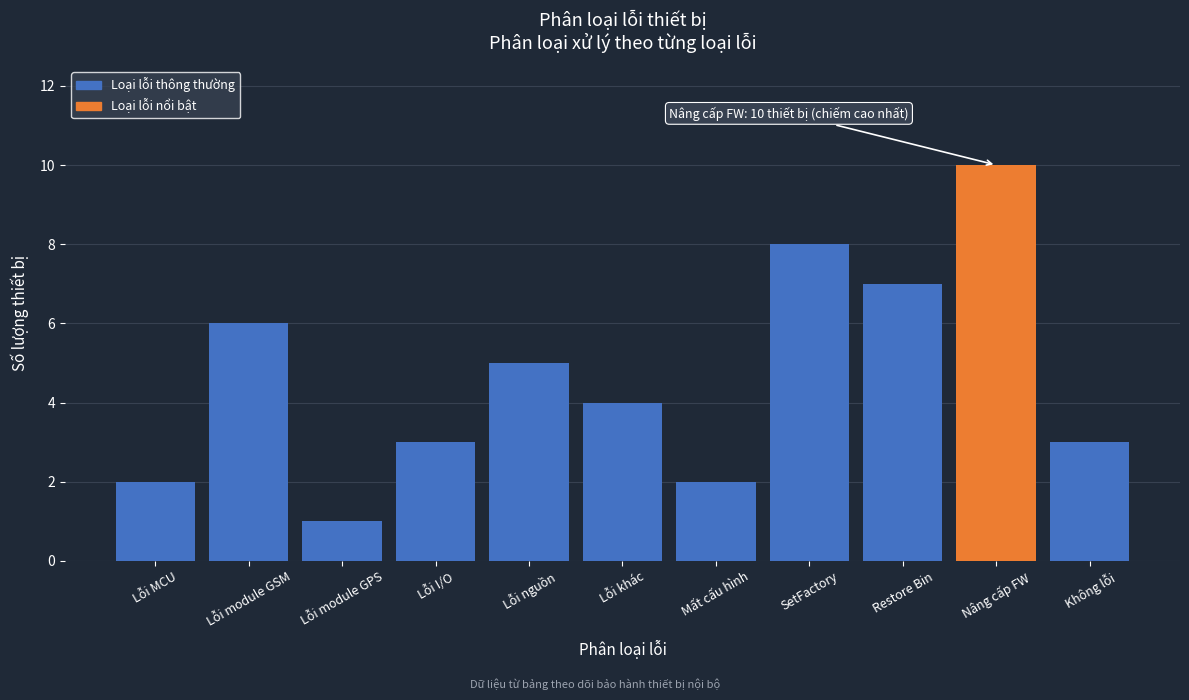

Reading right to left, extract all data points from this chart.

Không lỗi=3	Nâng cấp FW=10	Restore Bin=7	SetFactory=8	Mất cấu hình=2	Lỗi khác=4	Lỗi nguồn=5	Lỗi I/O=3	Lỗi module GPS=1	Lỗi module GSM=6	Lỗi MCU=2